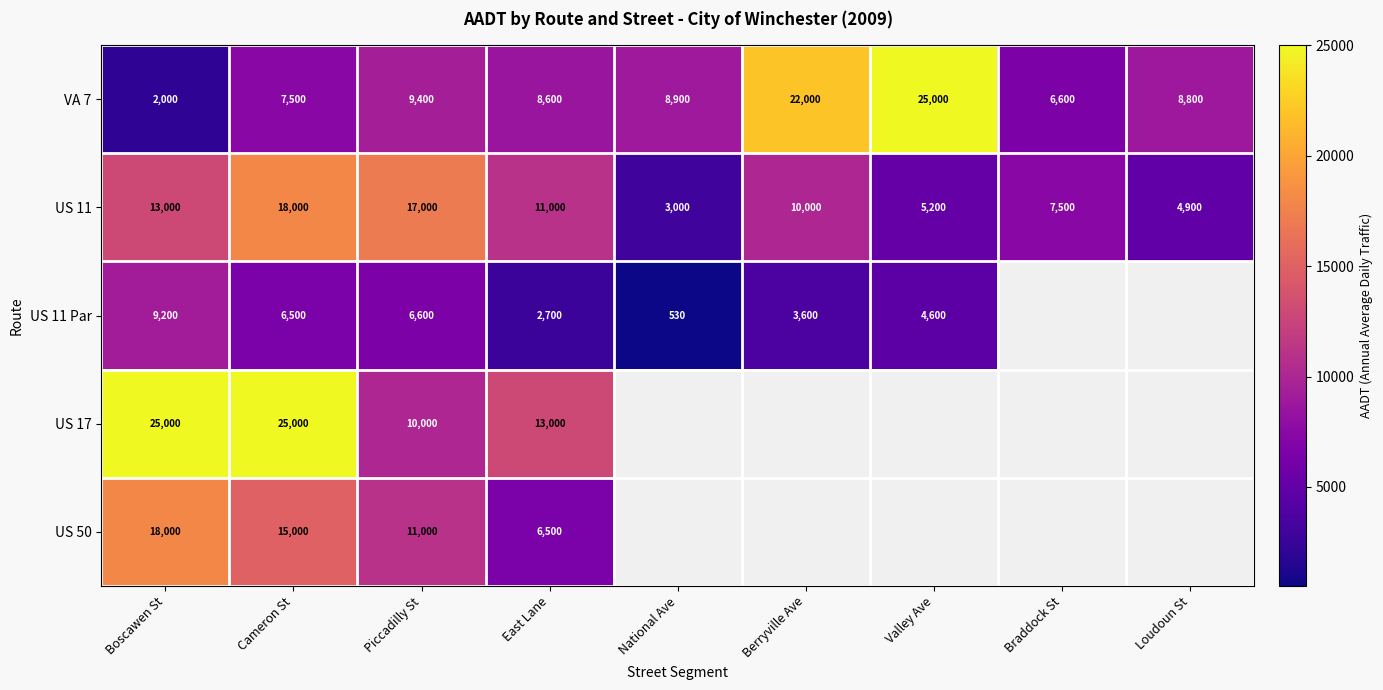

What is the total value across all series at East Lane?

41800